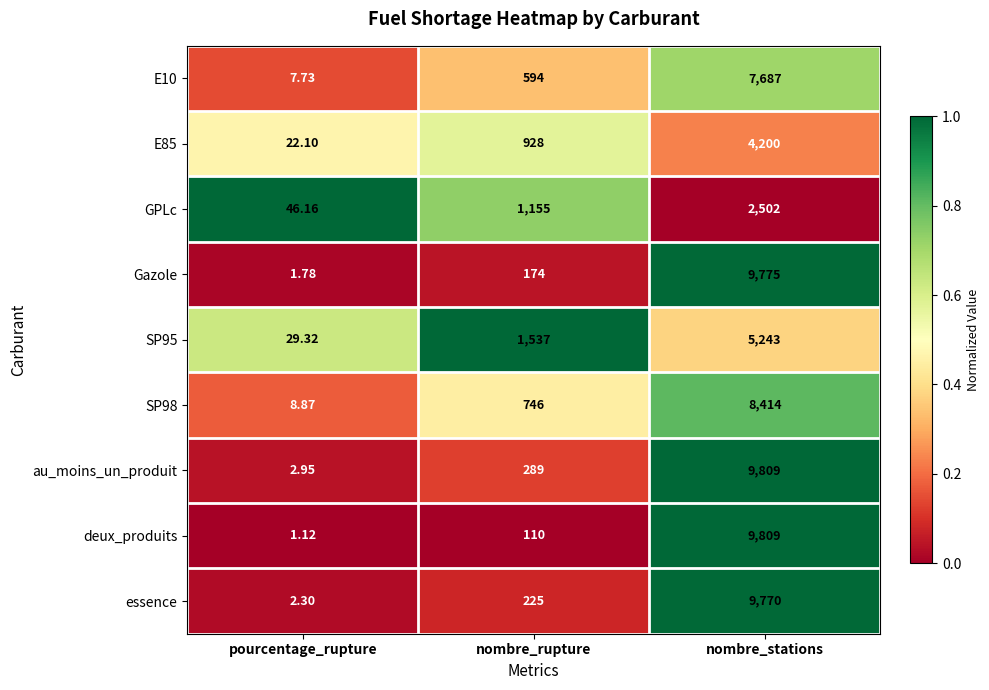

Between pourcentage_rupture and nombre_stations, which series saw the biggest shift?

deux_produits